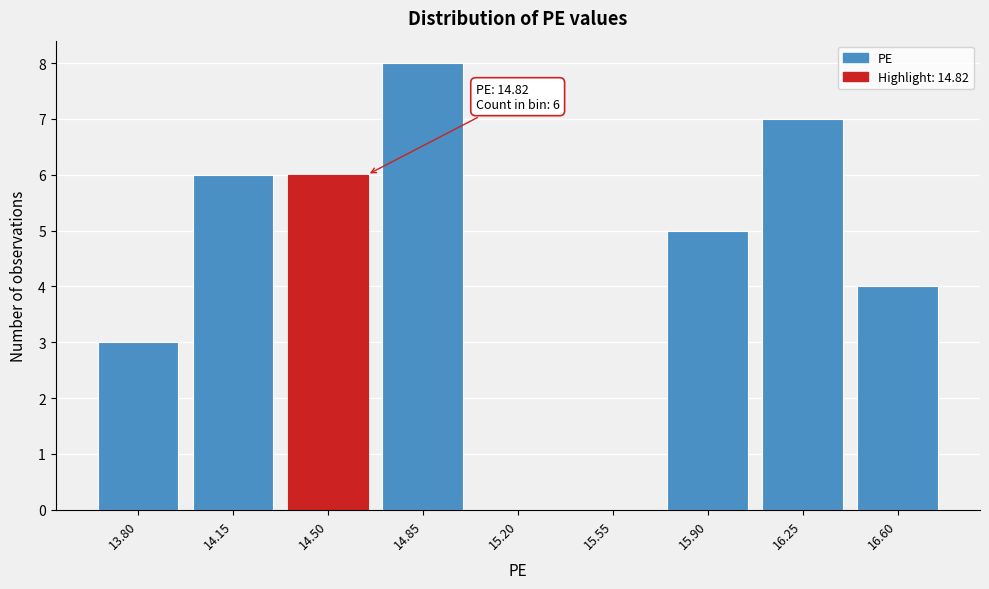

Reading left to right, list all the values displayed in this chart.

13.80=3	14.15=6	14.50=6	14.85=8	15.20=0	15.55=0	15.90=5	16.25=7	16.60=4